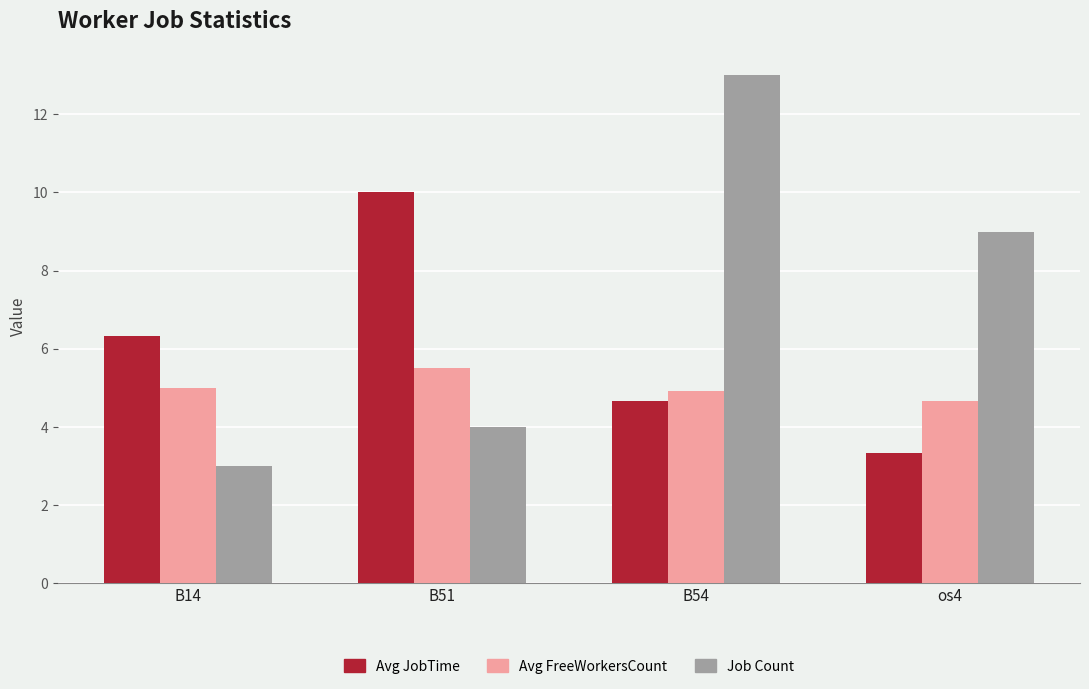

What is the value of the Avg JobTime bar at the 3rd from the left?

4.7